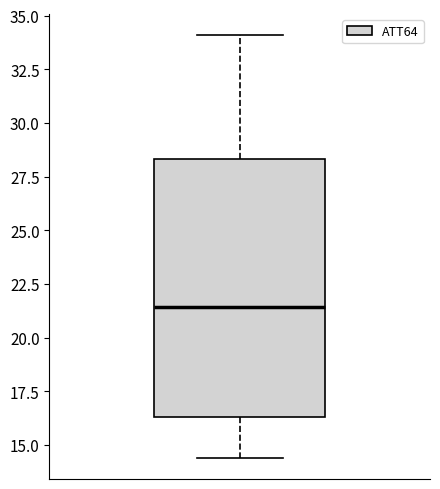

Where is the lower edge of the box on the y-axis? The values are not printed on the chart, so give them approximately, as read against the axis.

16.5